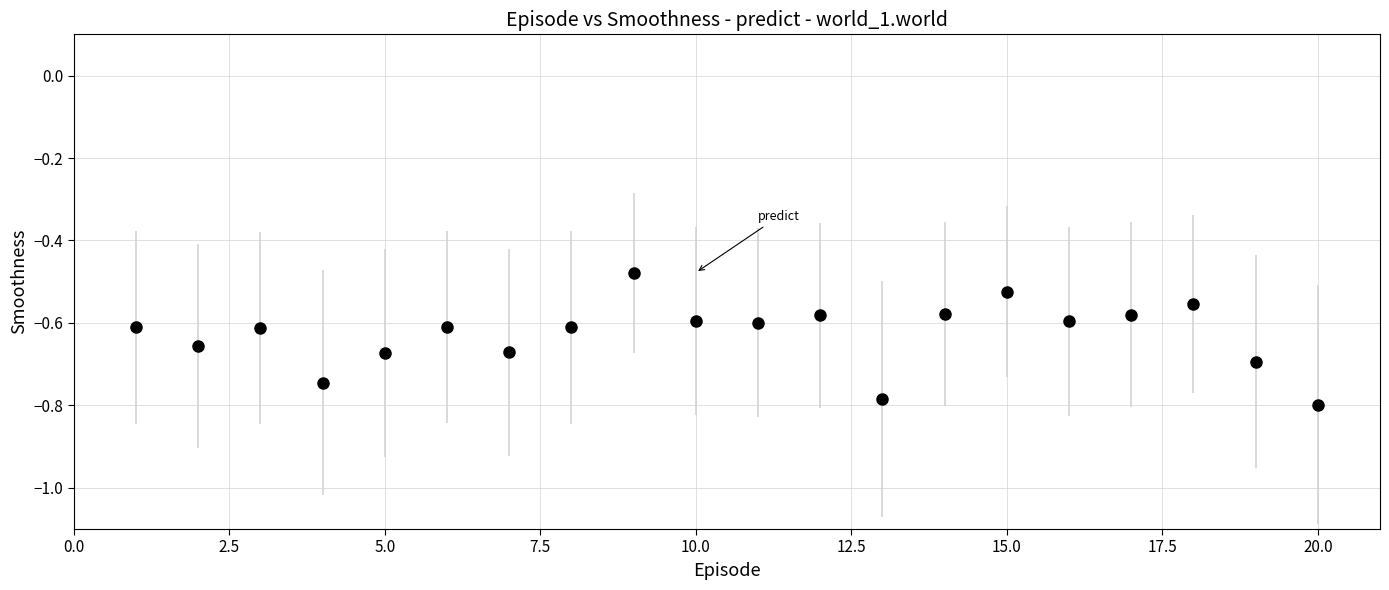

True or false: there are more than 2 points higher than both neighbors.

True